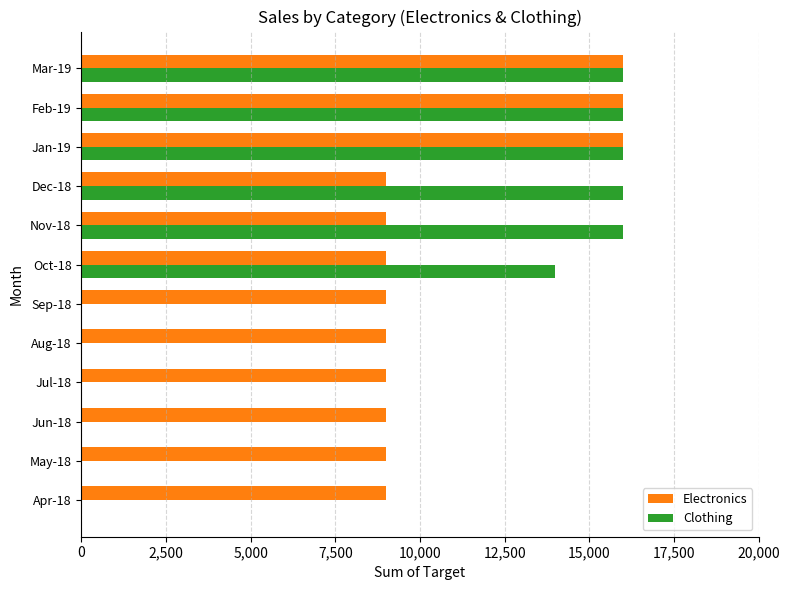

Which series has the largest total across all categories?

Electronics